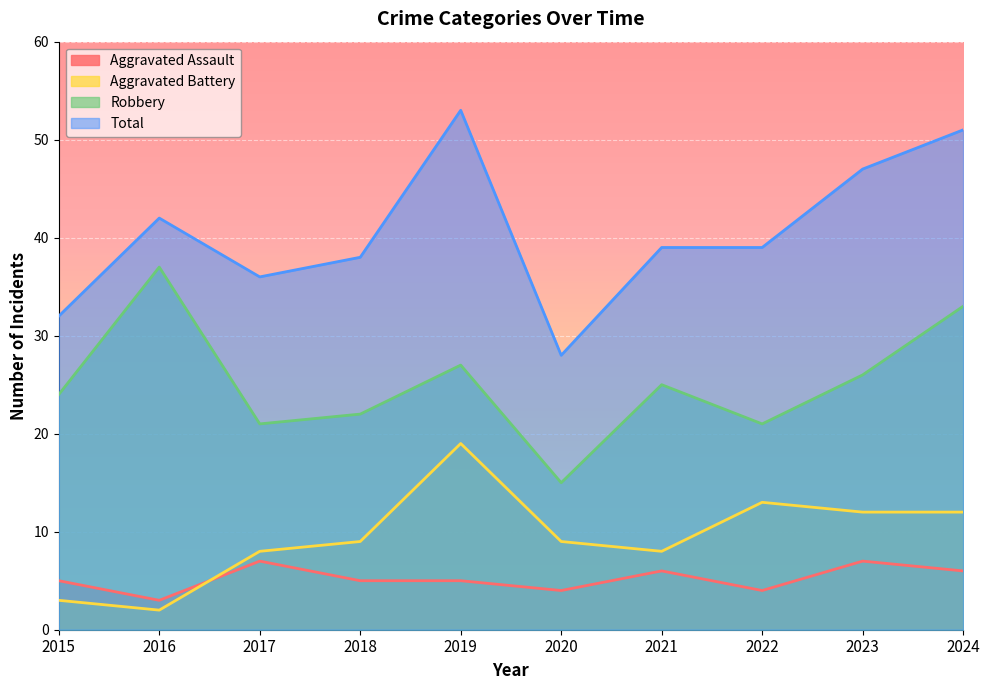

Reading left to right, extract all data points from this chart.

Aggravated Assault: 5	3	7	5	5	4	6	4	7	6
Aggravated Battery: 3	2	8	9	19	9	8	13	12	12
Robbery: 24	37	21	22	27	15	25	21	26	33
Total: 32	42	36	38	53	28	39	39	47	51